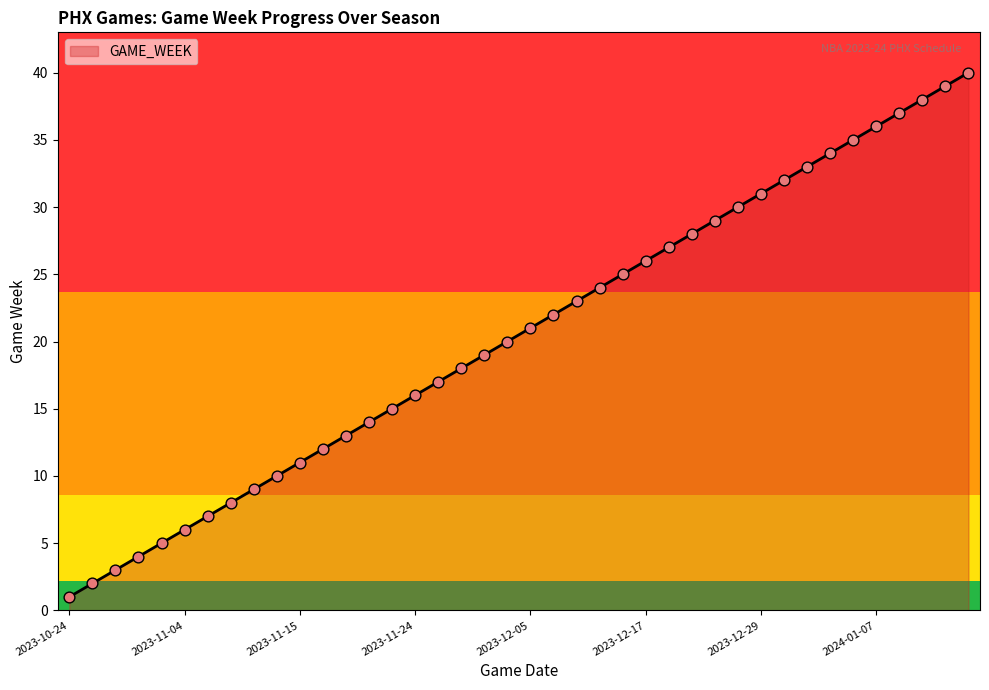

What is the greatest value displayed?

40